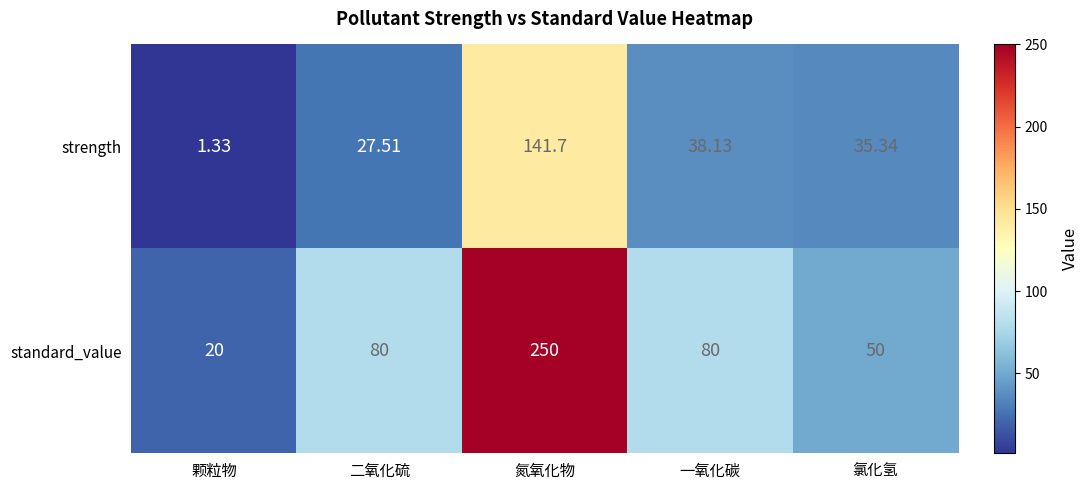

Where is strength nearest to the value 71?

一氧化碳